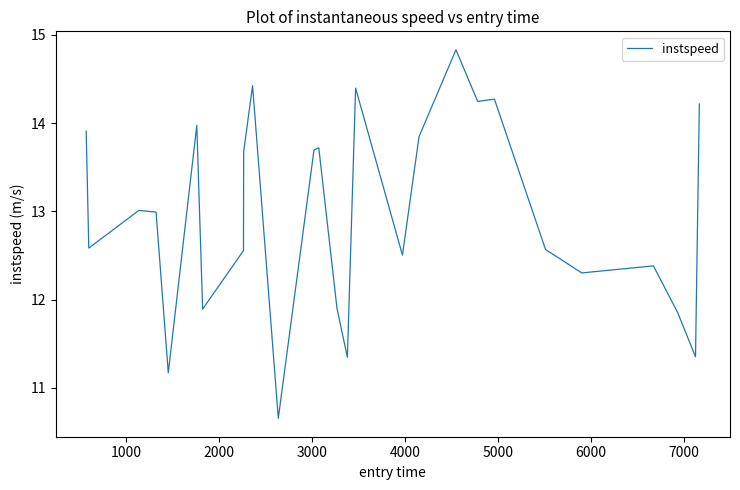

What is the difference between the maximum and minimum values?

4.2